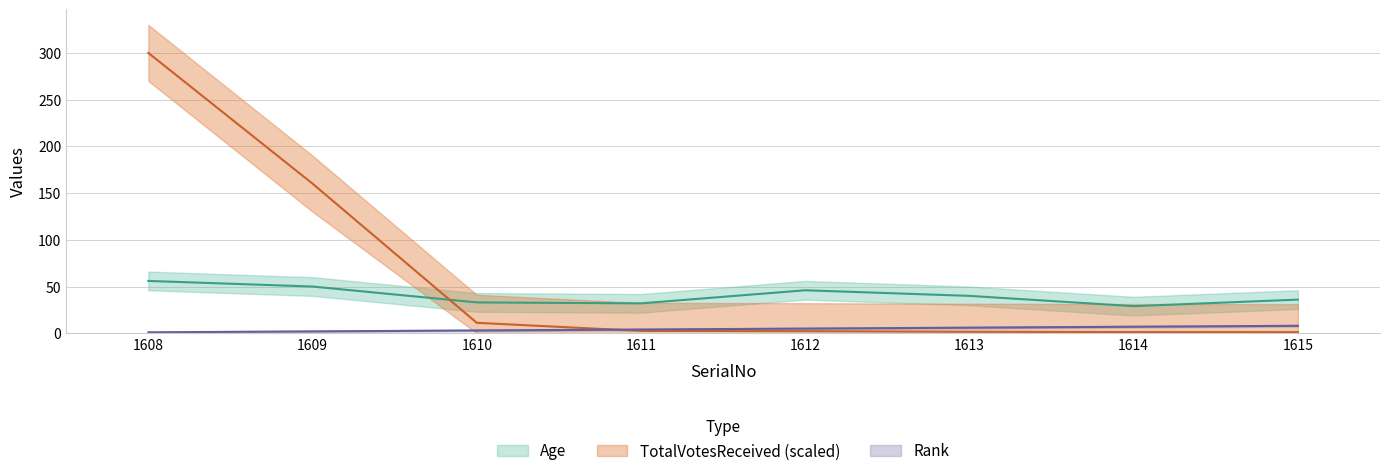

Reading left to right, transcribe all the data shown in this chart.

Age: 56.0	50.0	33.0	32.0	46.0	40.0	29.0	36.0
TotalVotesReceived: 300.0	160.1	11.2	2.5	2.2	1.6	1.3	1.2
Rank: 1.0	2.0	3.0	4.0	5.0	6.0	7.0	8.0